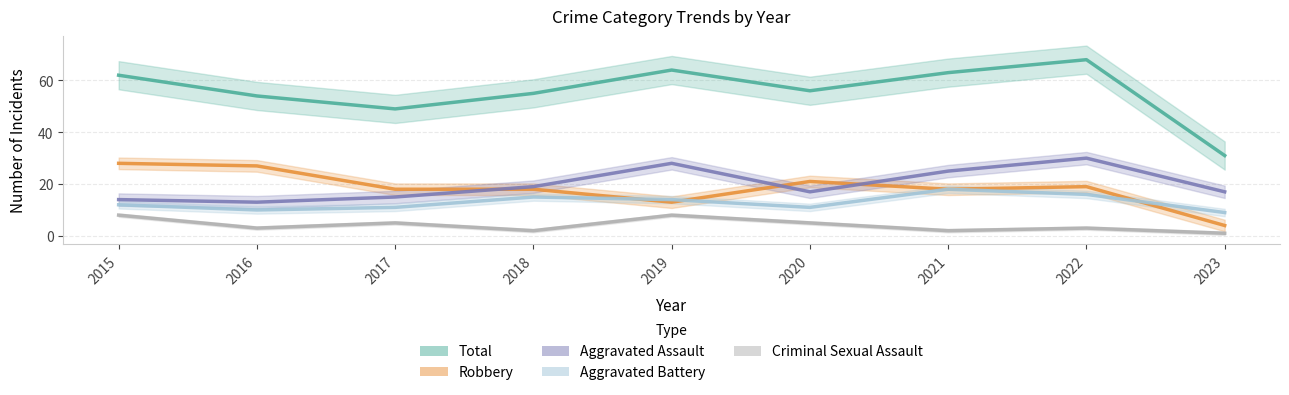

True or false: Total has more than 0 interior local peaks.

True